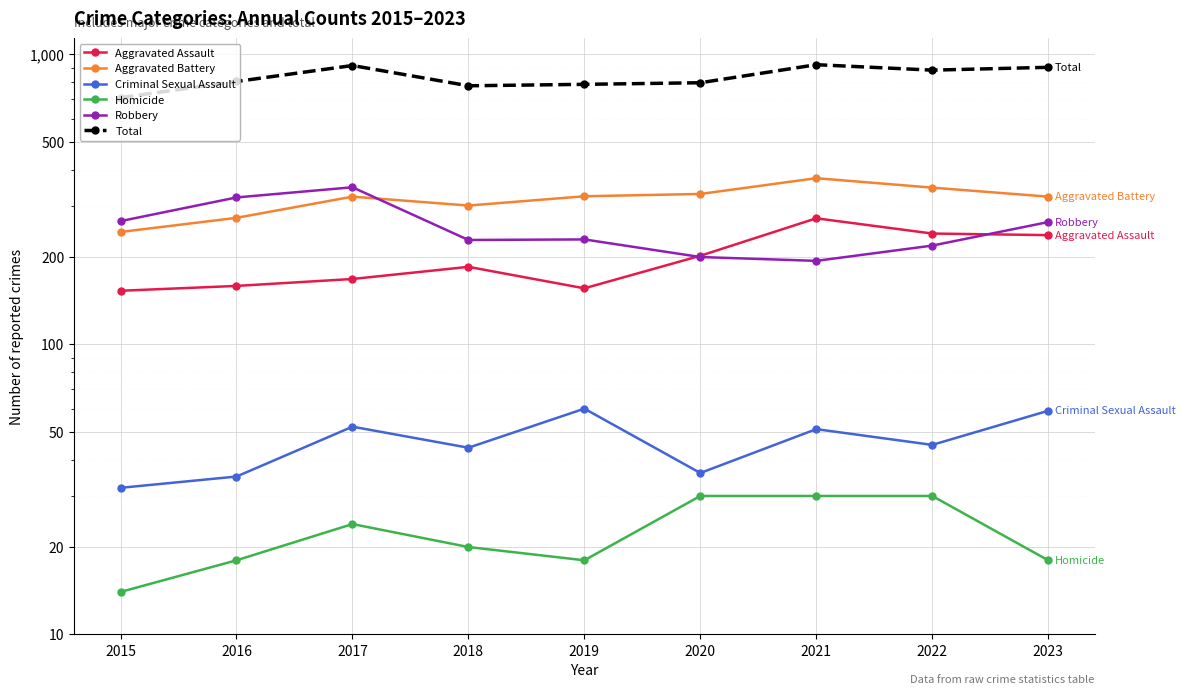

At which category is the sum across all series the highest?

2021